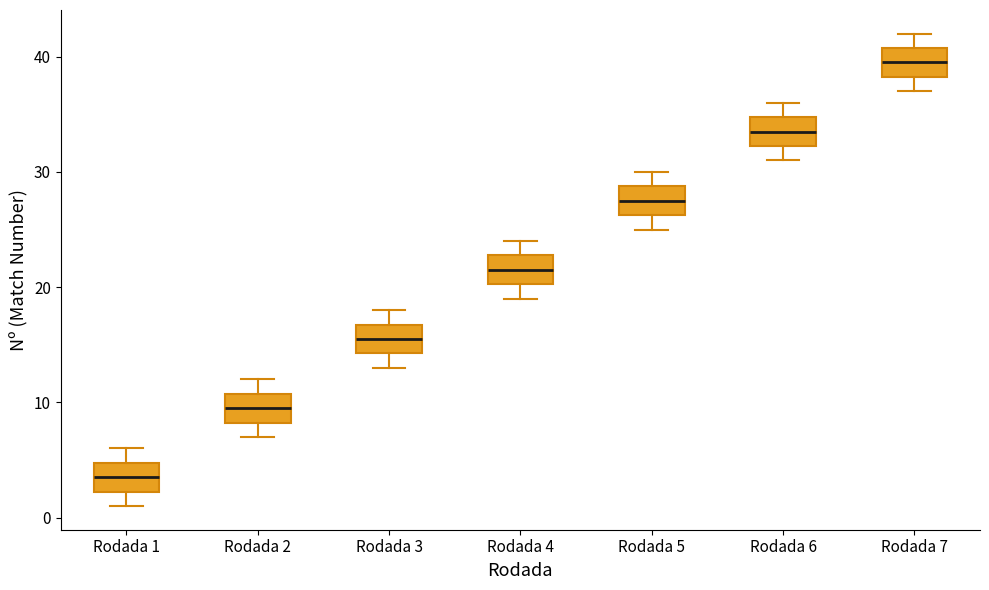

Which box's median line is the highest?

Rodada 7